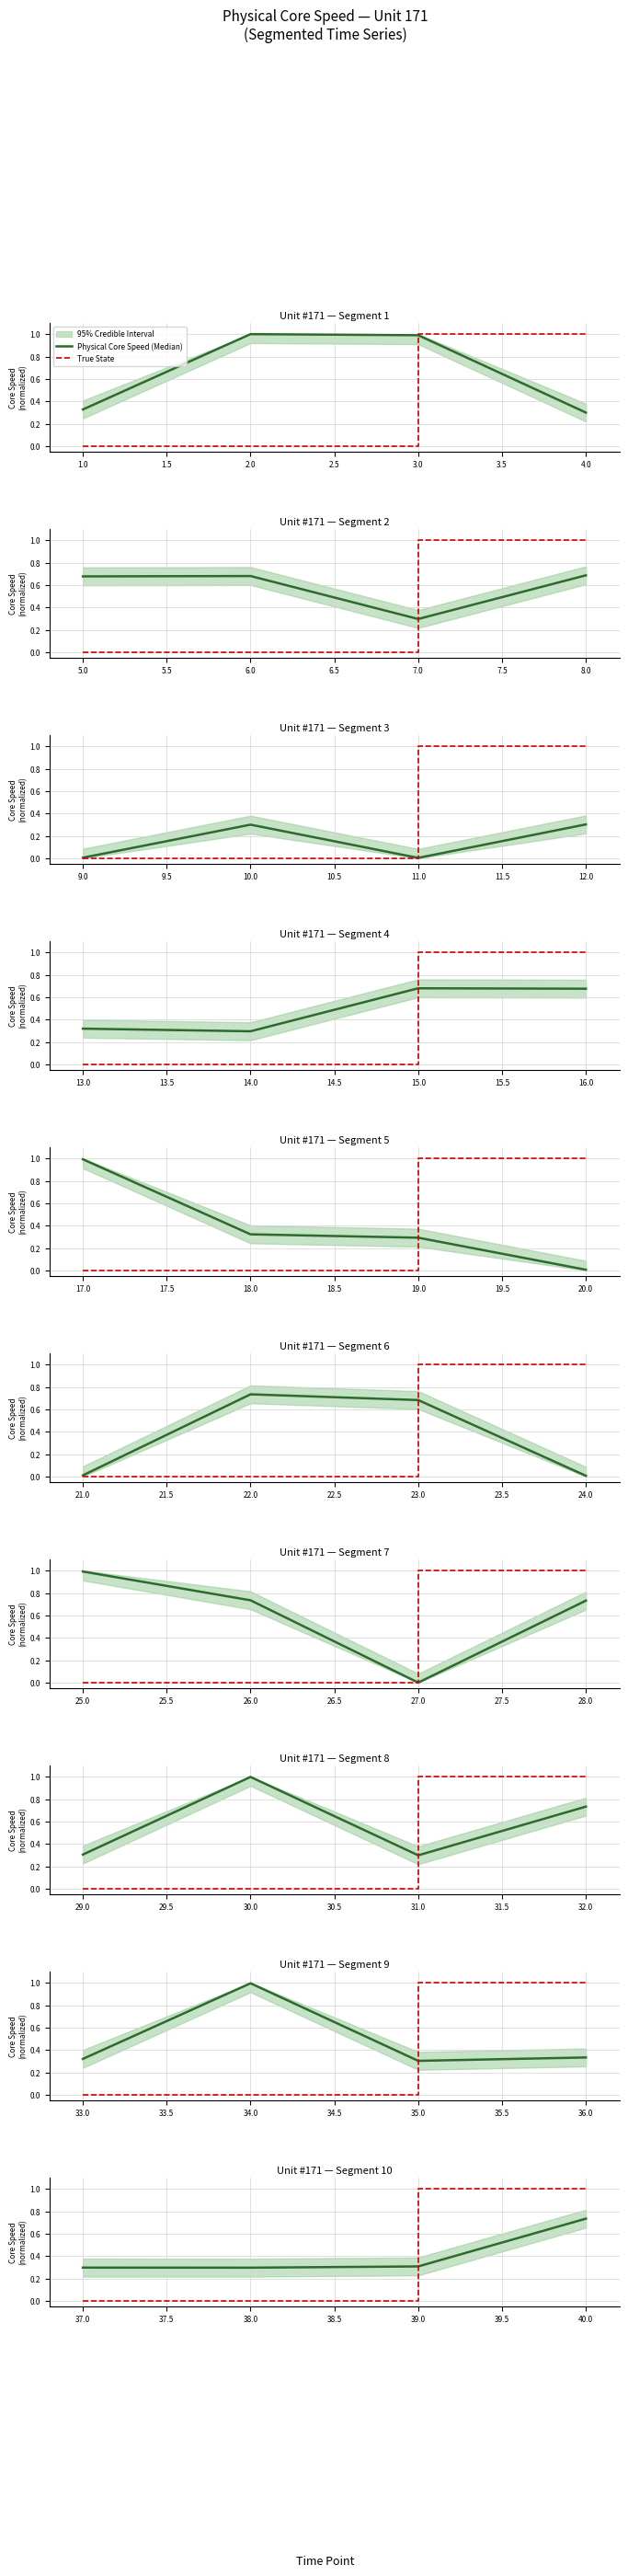

What is the difference between the highest and lowest values at 1.0?

0.3